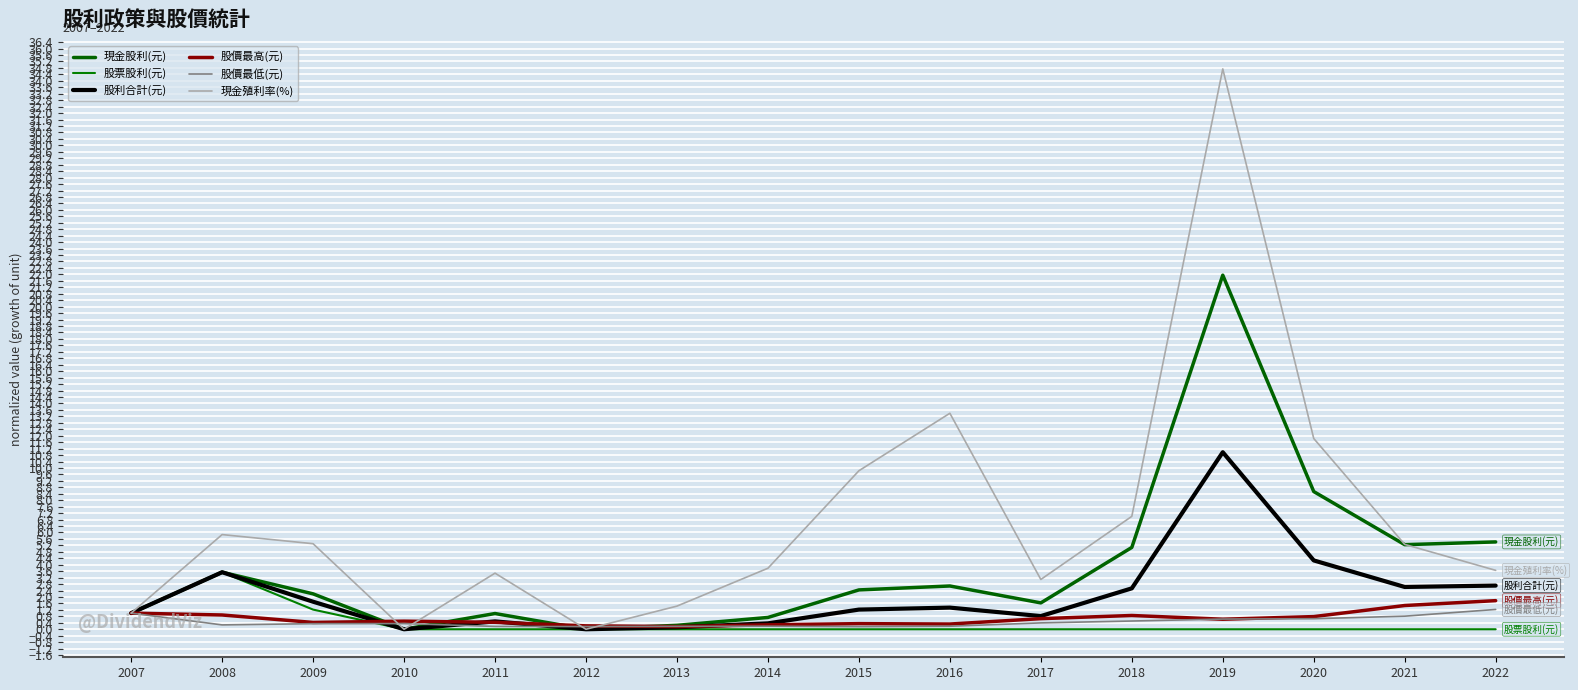

At how many categories does at least one series exceed 23?

1